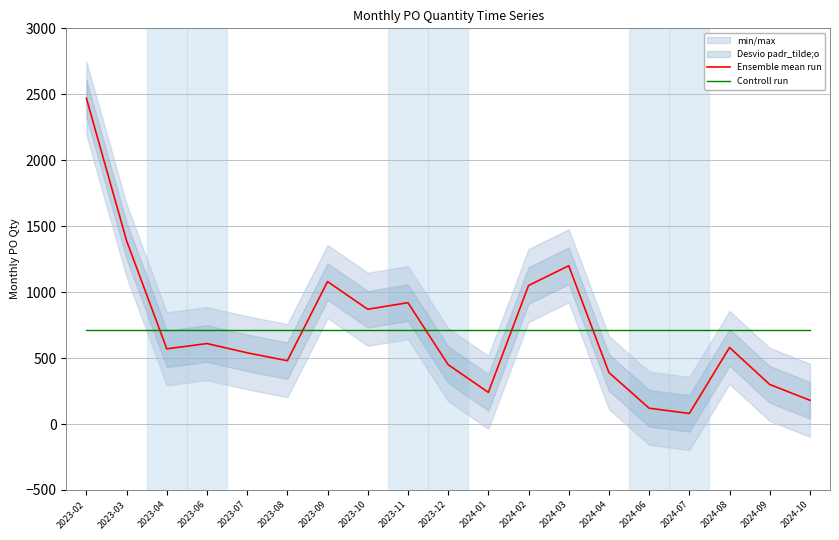

What is the minimum value for Ensemble mean run?

80.0